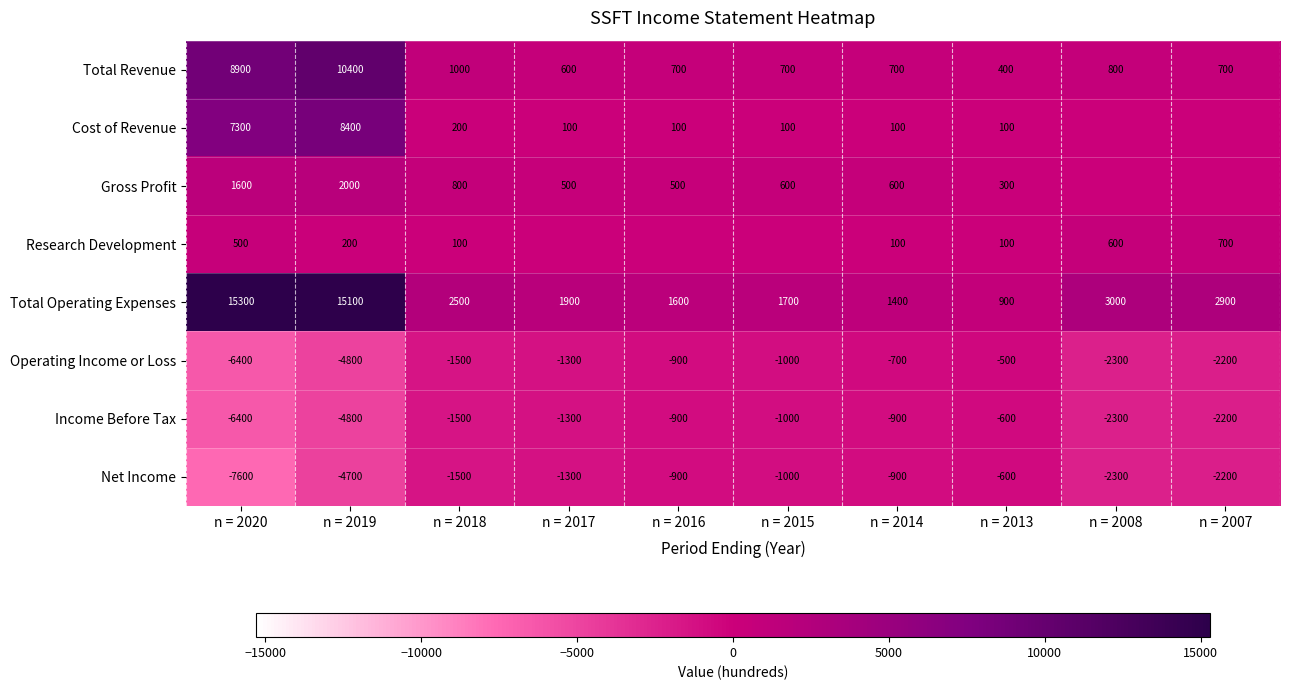

The value of Gross Profit at n = 2017 is 500. True or false?

True